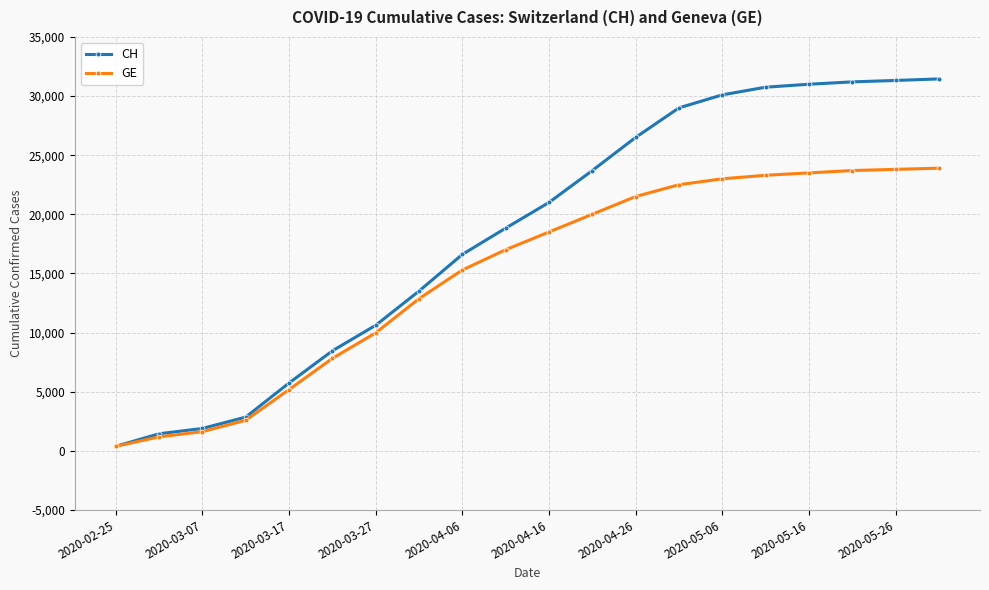

List the series in order of their overall mean, lowest first.

GE, CH